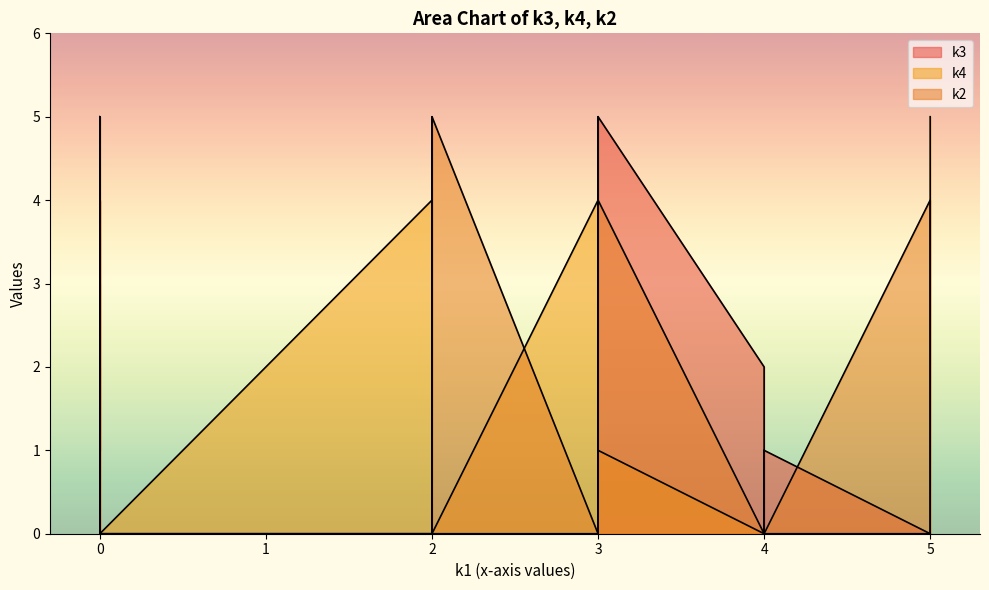

Is it true that k4 equals 1 at i13?

False